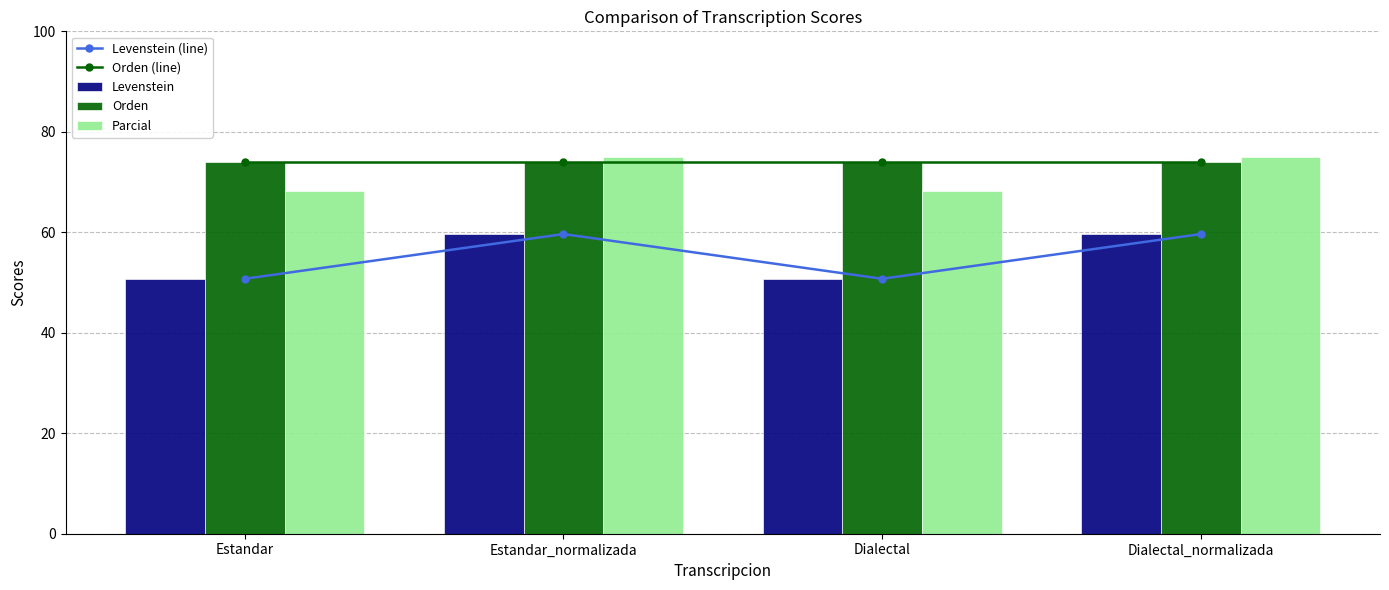

True or false: Orden (line) has a value of 74.0 at Estandar.

True